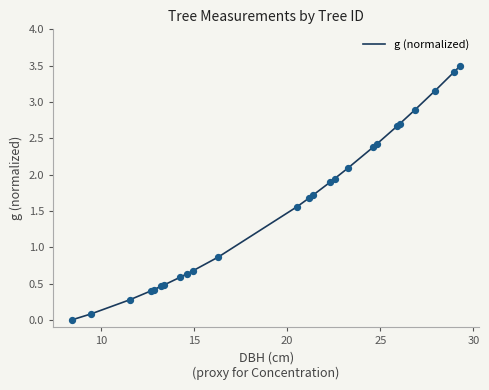

What is the difference between the maximum and minimum values?

3.5